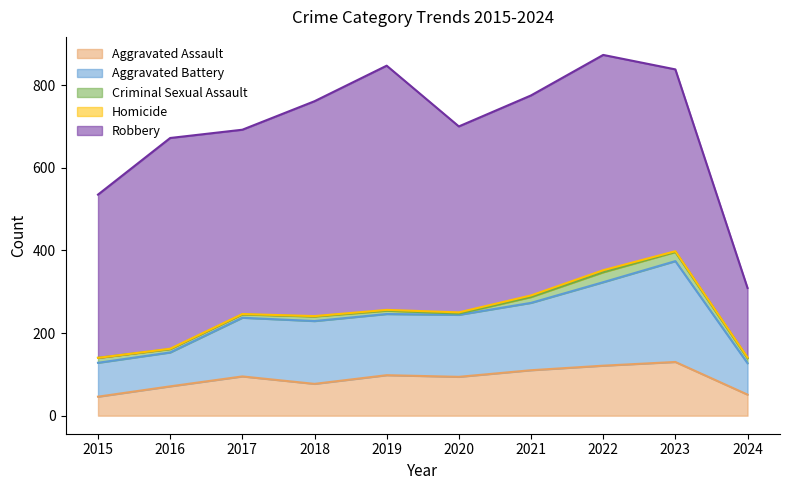

At which label does Aggravated Battery reach its minimum?

2024